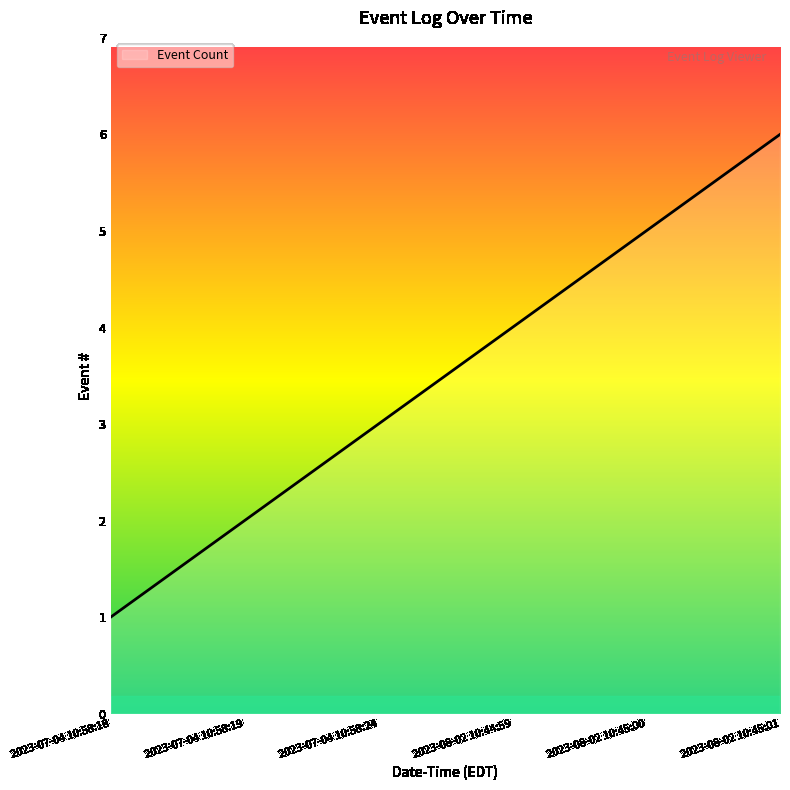

What position from the left is 2023-08-02 10:45:00?

5